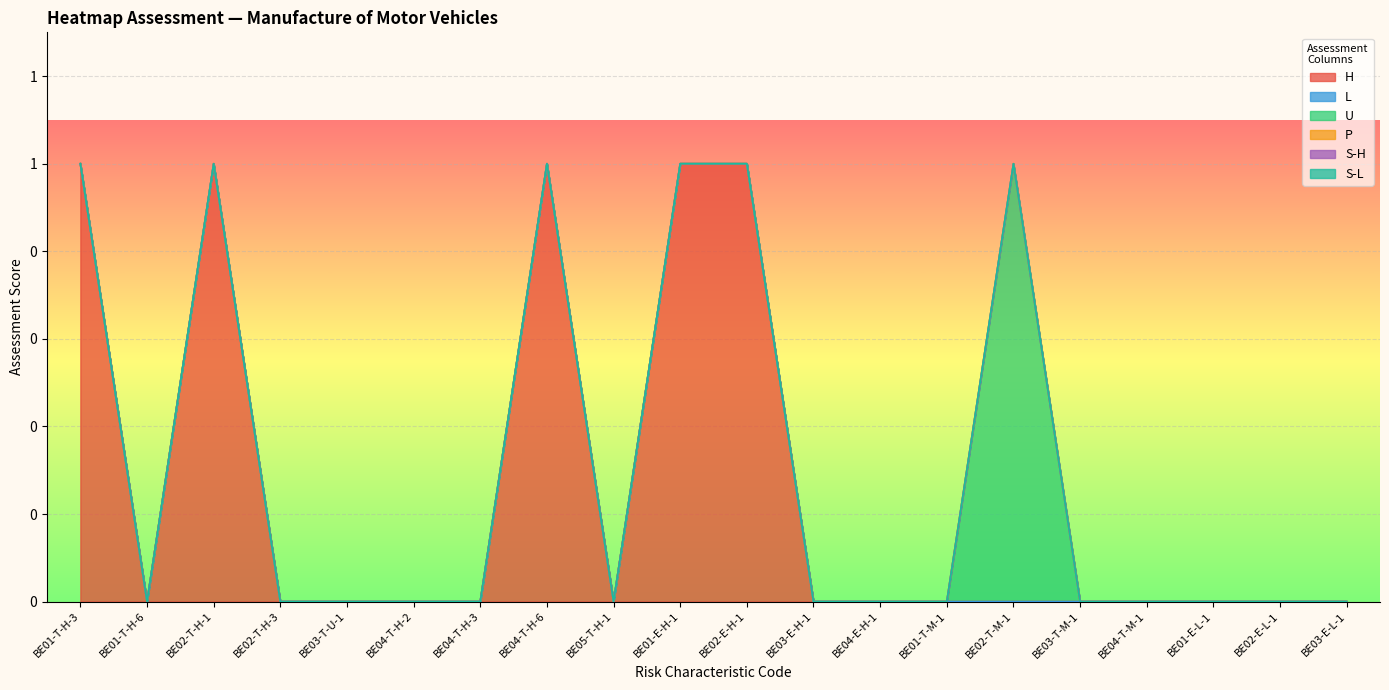

At how many categories does at least one series exceed 0?

6